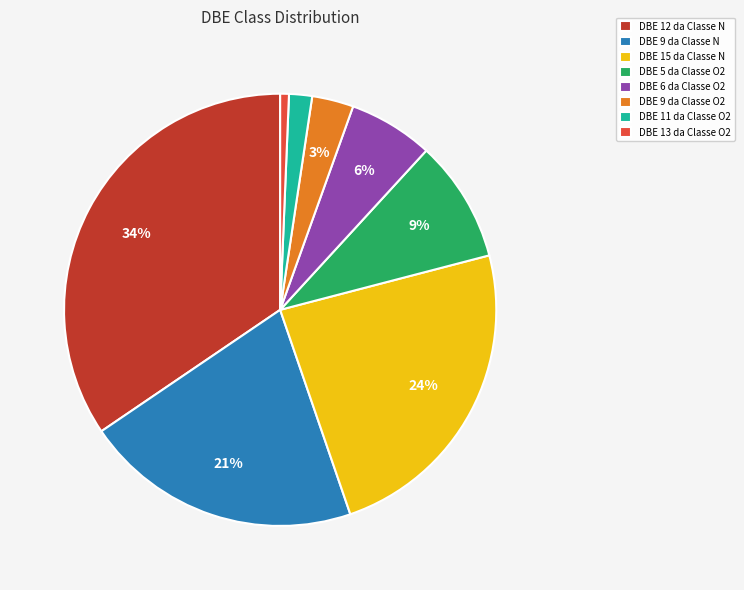

Is there a majority slice in this chart?

No